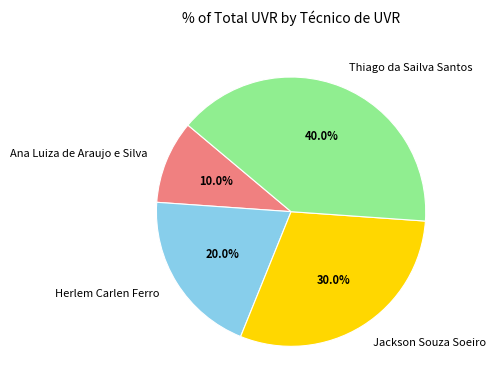

Which has a higher value, Herlem Carlen Ferro or Ana Luiza de Araujo e Silva?

Herlem Carlen Ferro